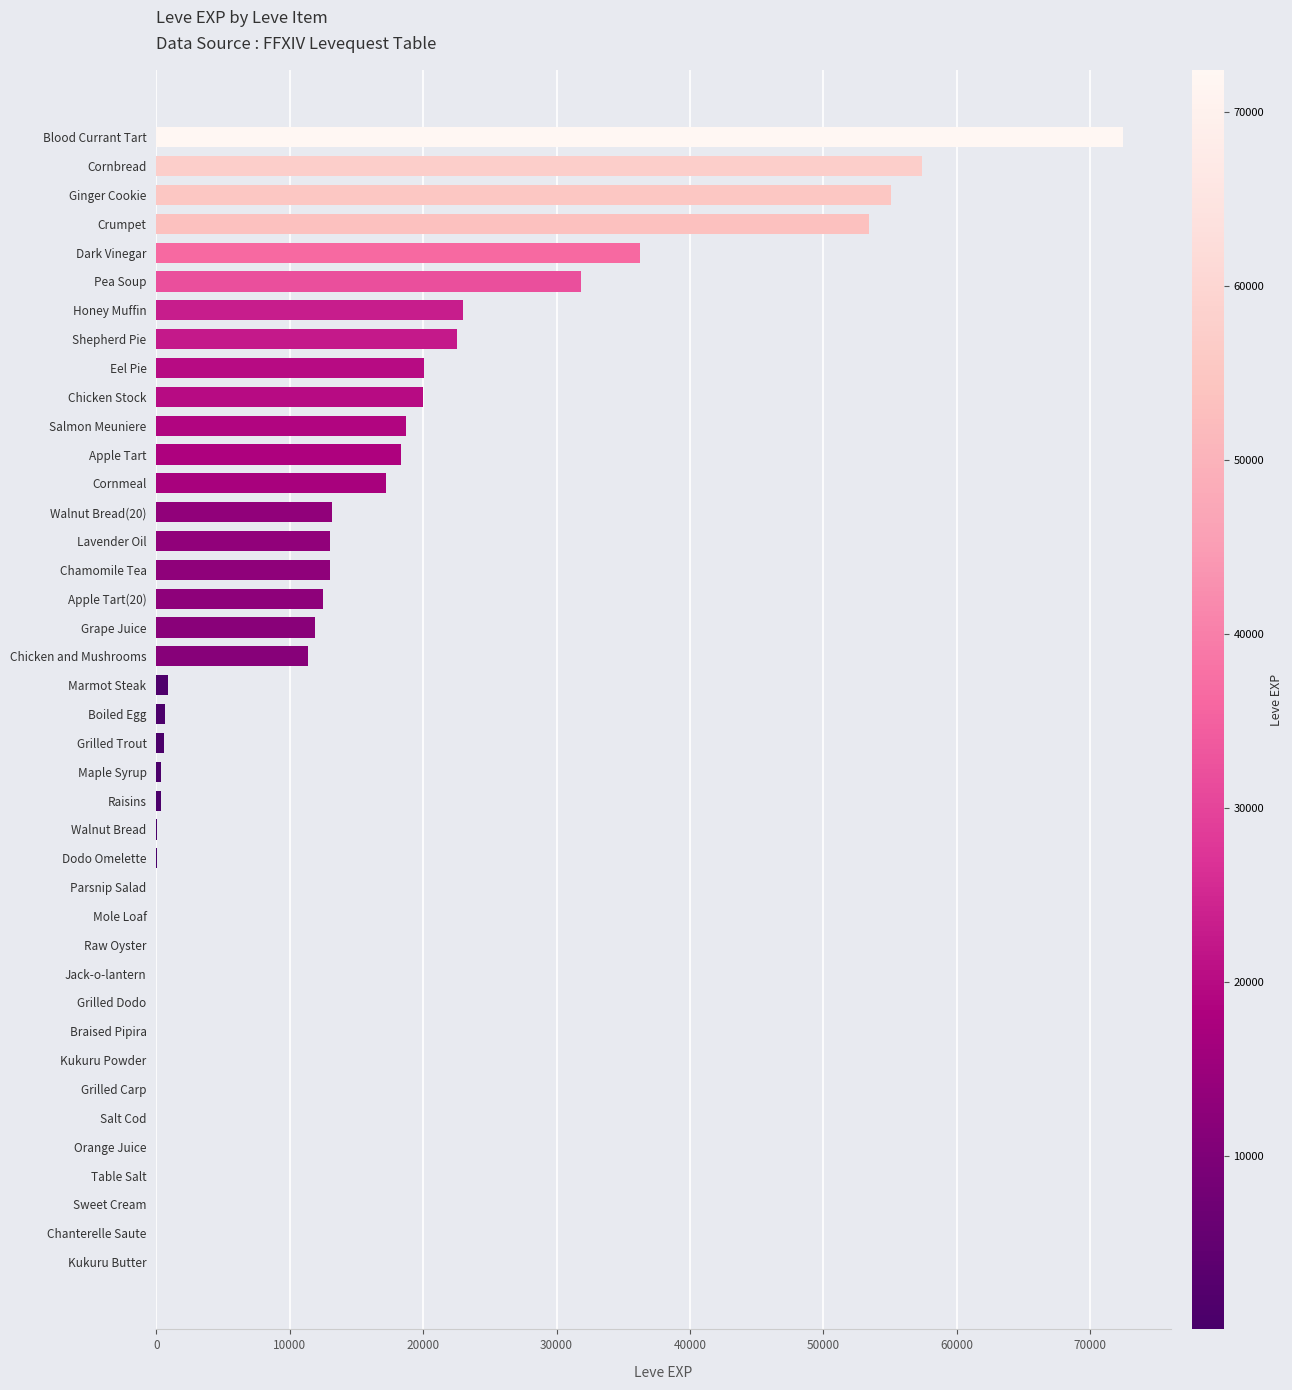

Is it true that the value at Blood Currant Tart is 30778?

False